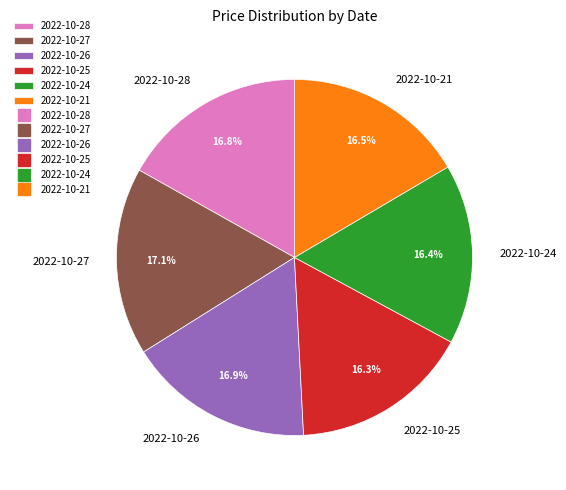

How many segments does this pie chart have?

6